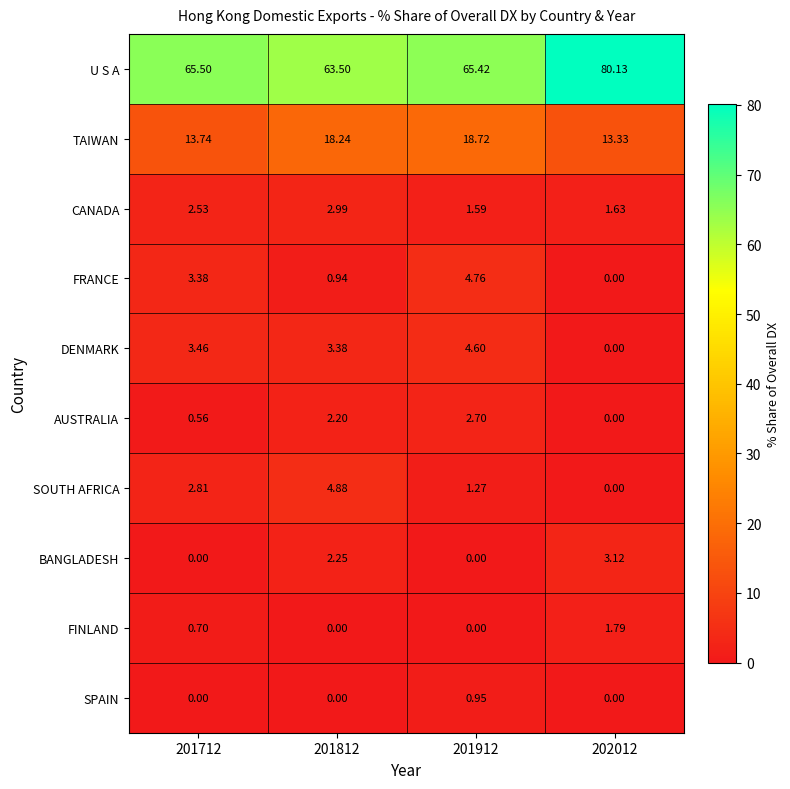

What is the spread (max minus min) of values at 201712?

65.5